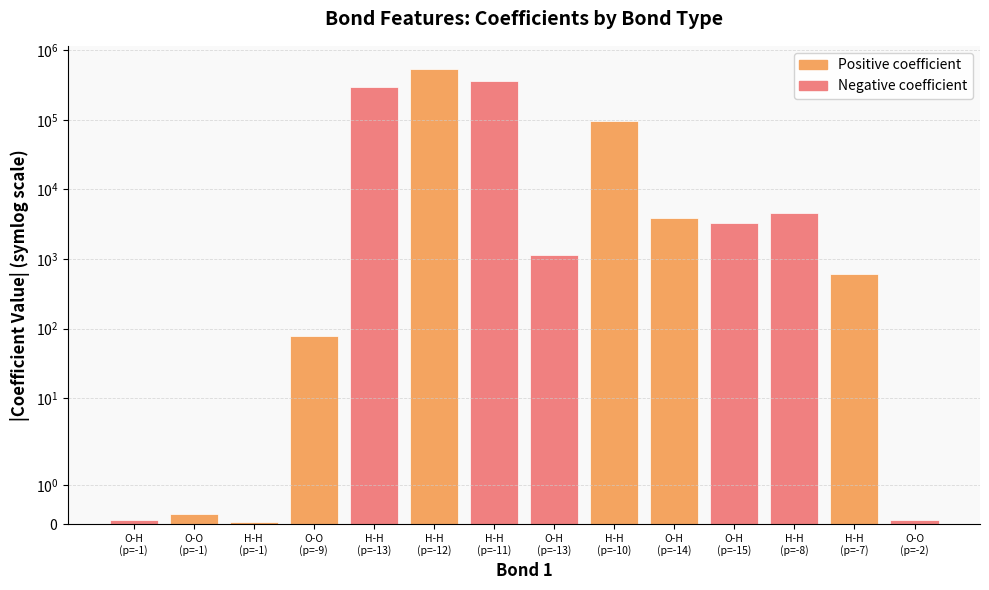

What is the ratio of the value at H-H
(p=-13) to the value at O-H
(p=-15)?

90.0